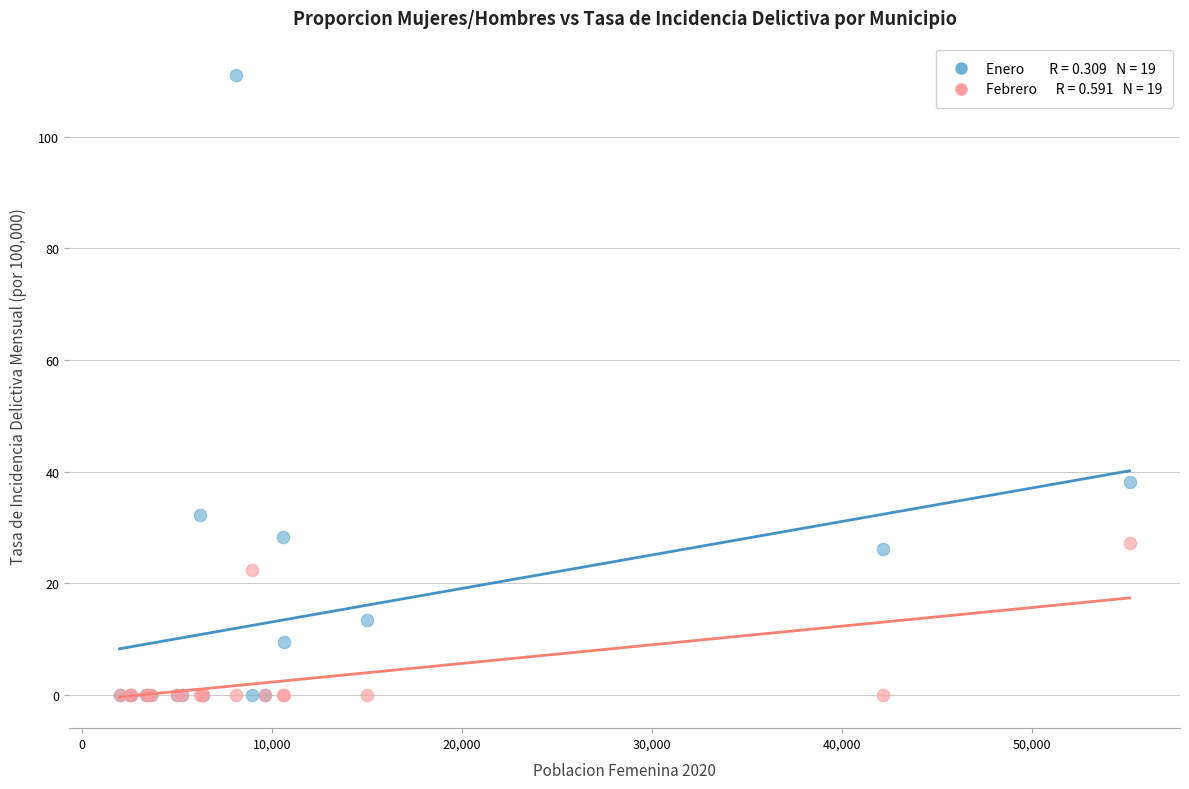

Across all series, what Y value is closest to 55?

38.1